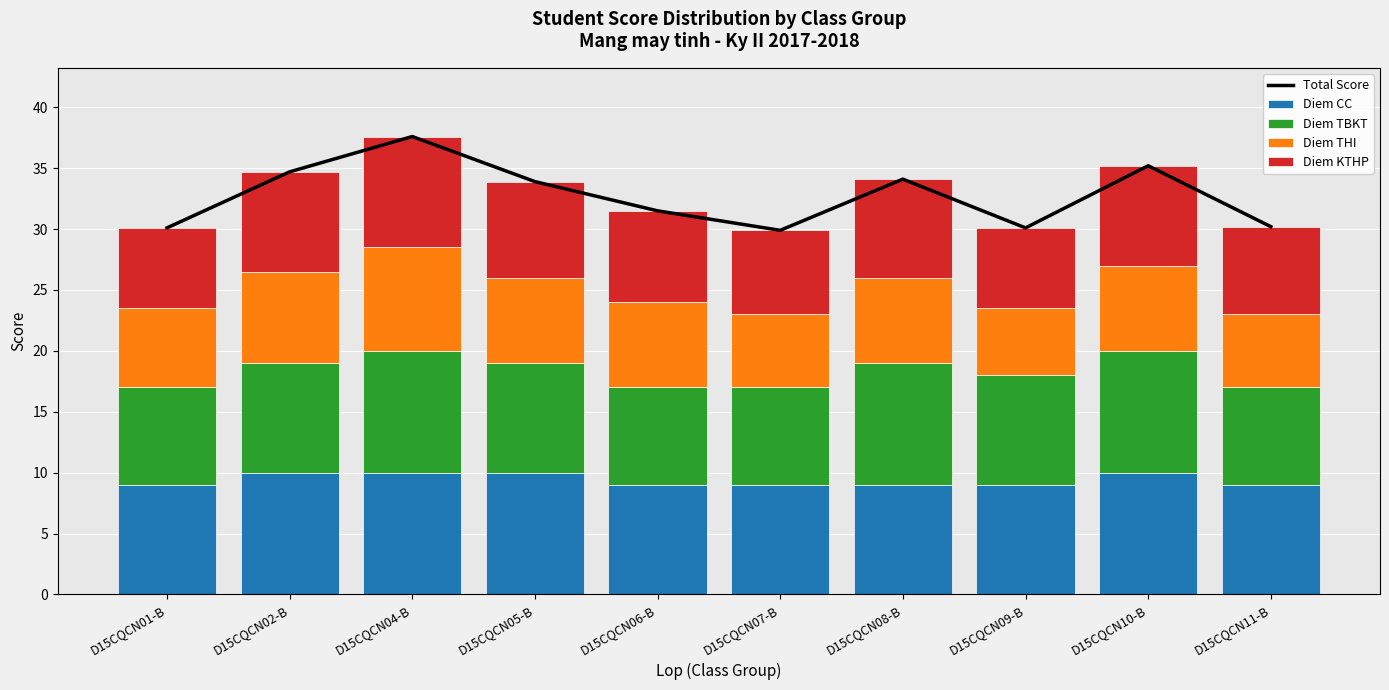

Is it true that Diem CC equals 13.6 at D15CQCN02-B?

False